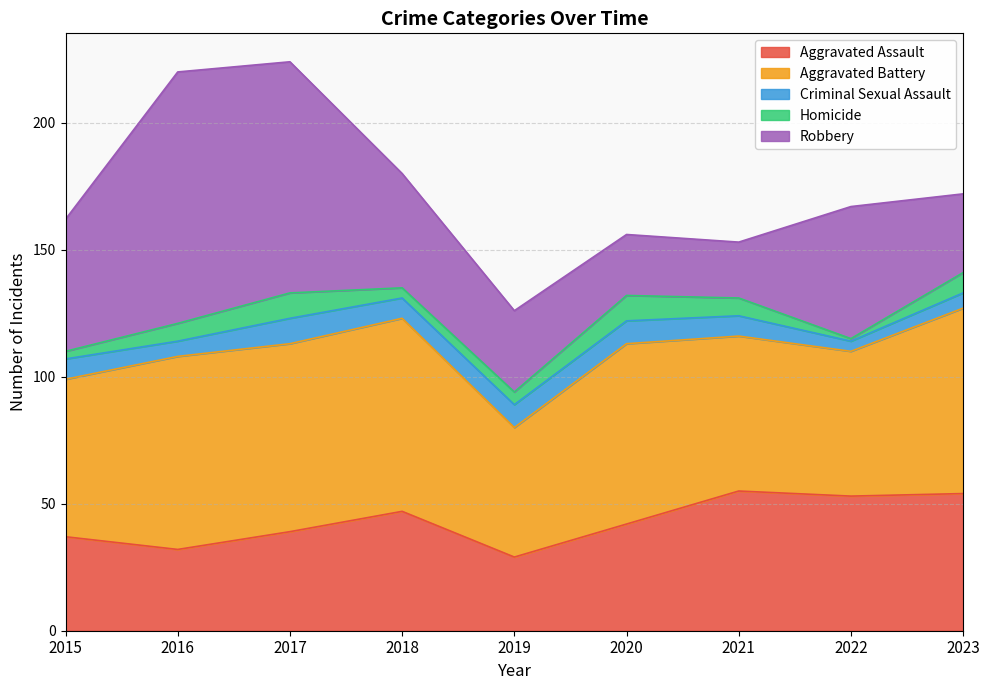

What is the difference between the maximum and minimum values in the Homicide series?

9